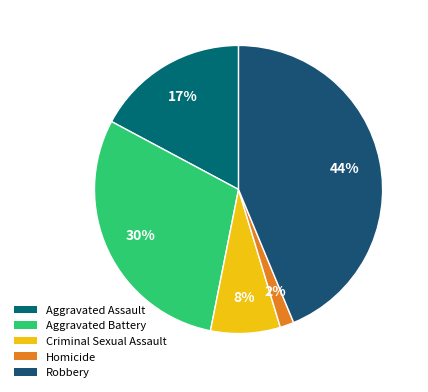

To the nearest percent, what is the difference between the largest and smallest slice percentages?

42%